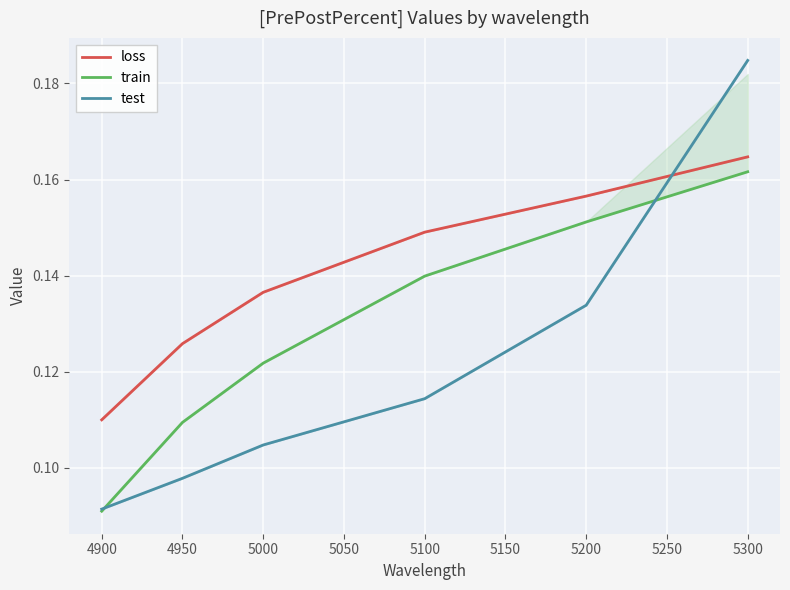

List the labels in order of loss value, smallest first.

4900, 4950, 5000, 5100, 5200, 5300